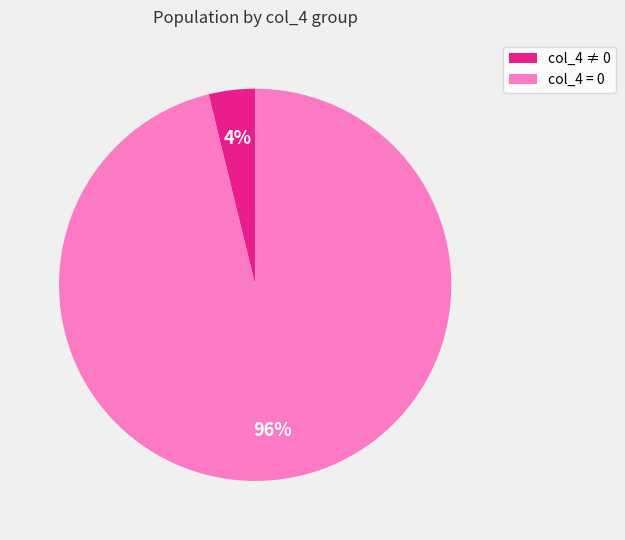

To the nearest percent, what is the average slice percentage?

50%